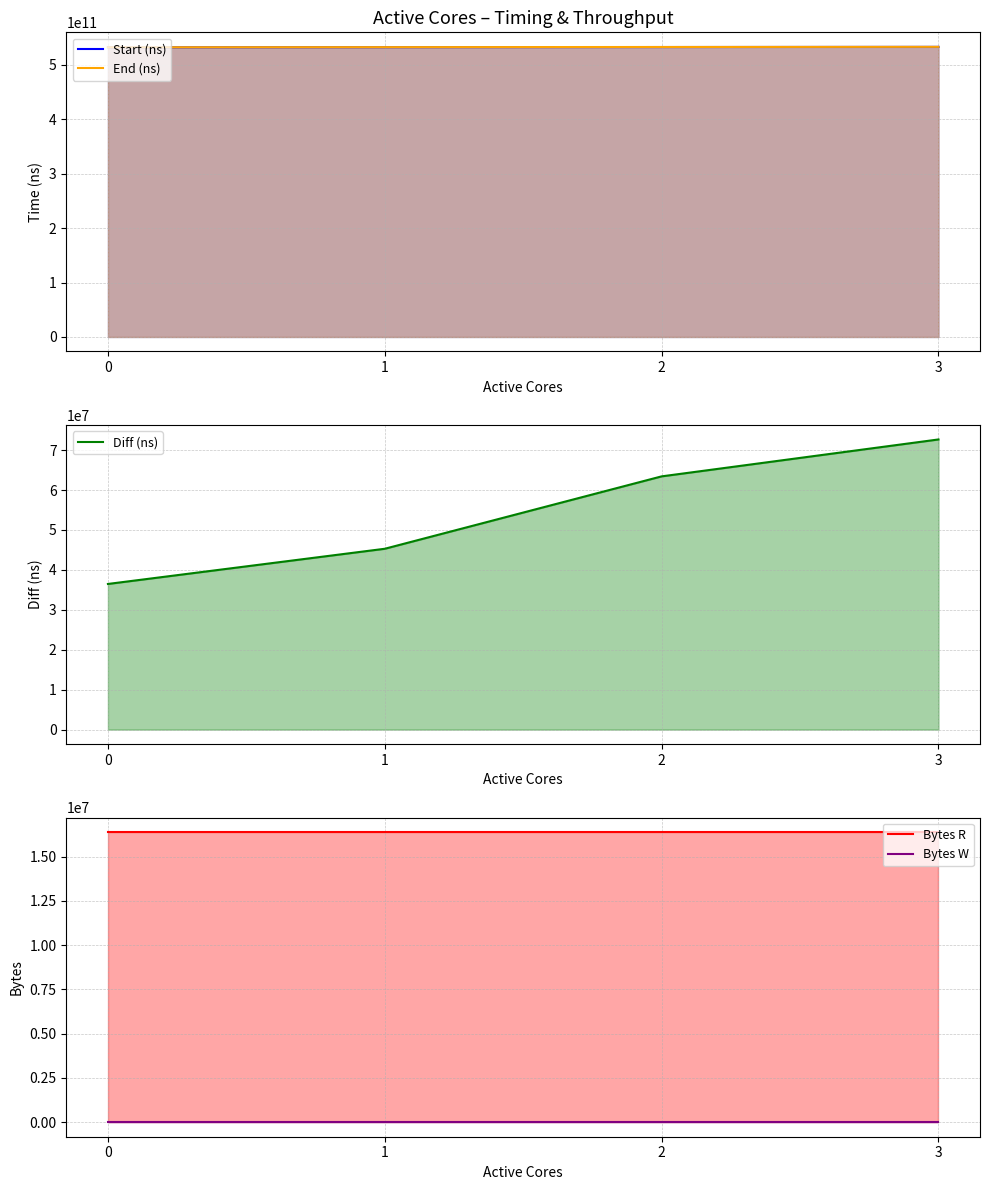

Rank the series at 1 from lowest to highest value.

Bytes W, Bytes R, Diff (ns), Start (ns), End (ns)